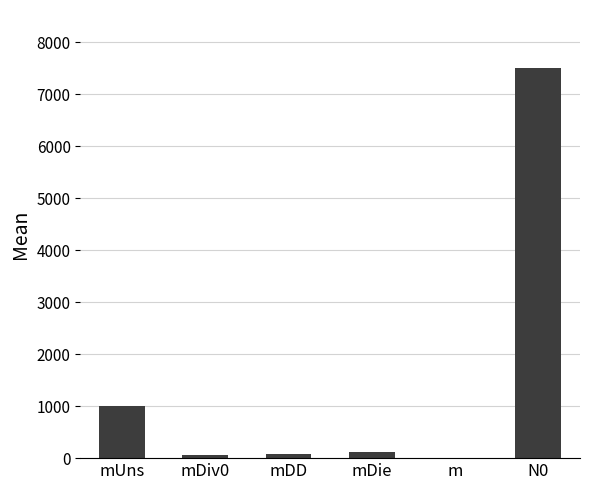

At which label is the value closest to 3750?

mUns